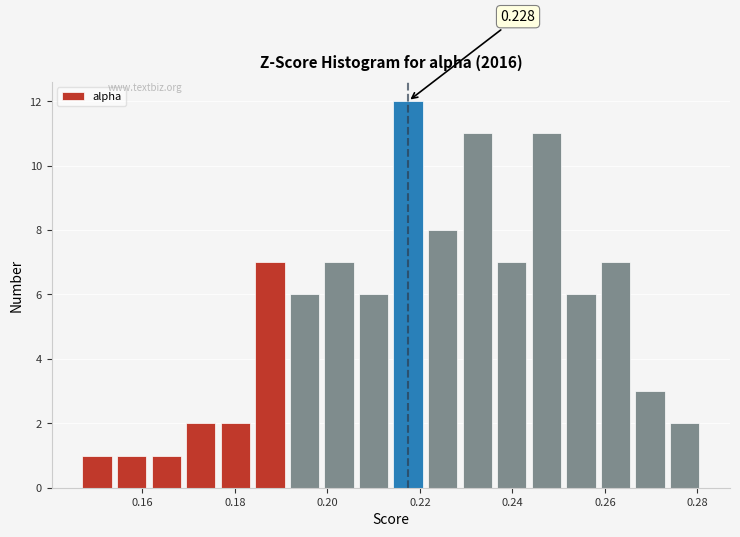

Around what value on the x-axis is the tallest bar? Give the approximate position of its centre, as read against the axis.

0.218